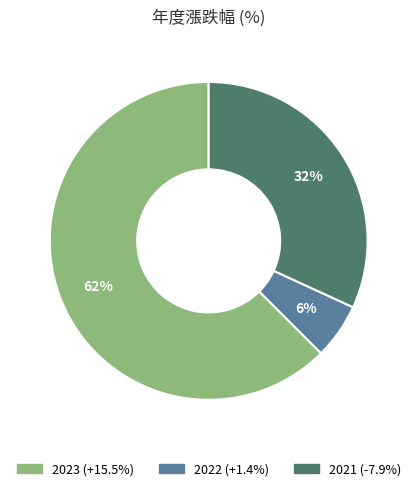

Count the number of slices in the pie.

3